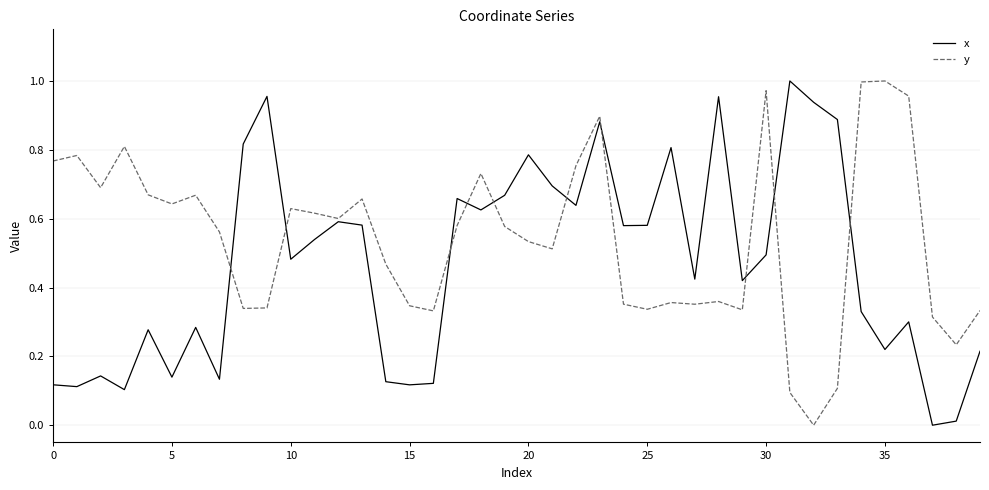

Rank the series by their average value, from lowest to highest.

x, y